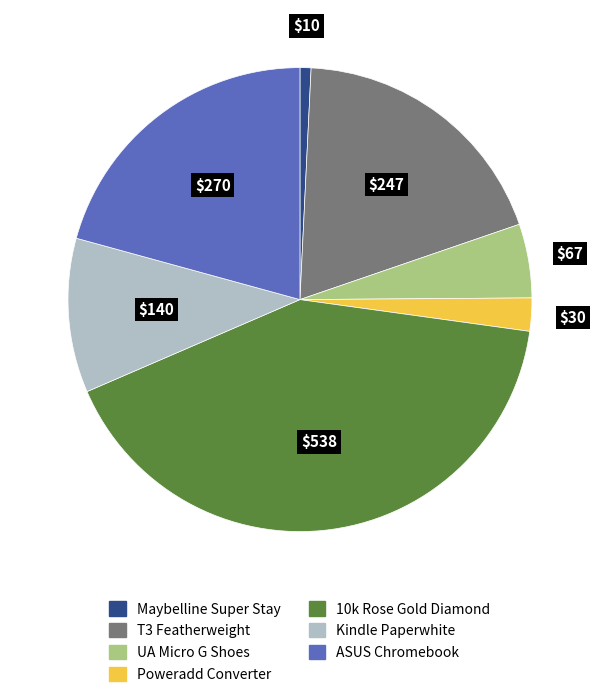

How many segments does this pie chart have?

7